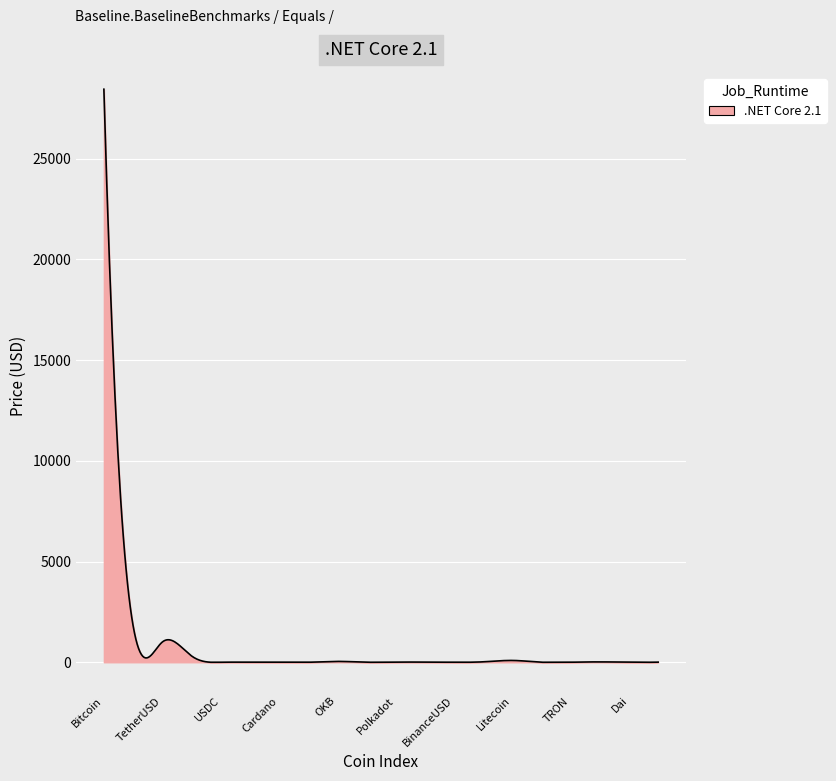

What is the difference between the maximum and minimum values?

28443.1